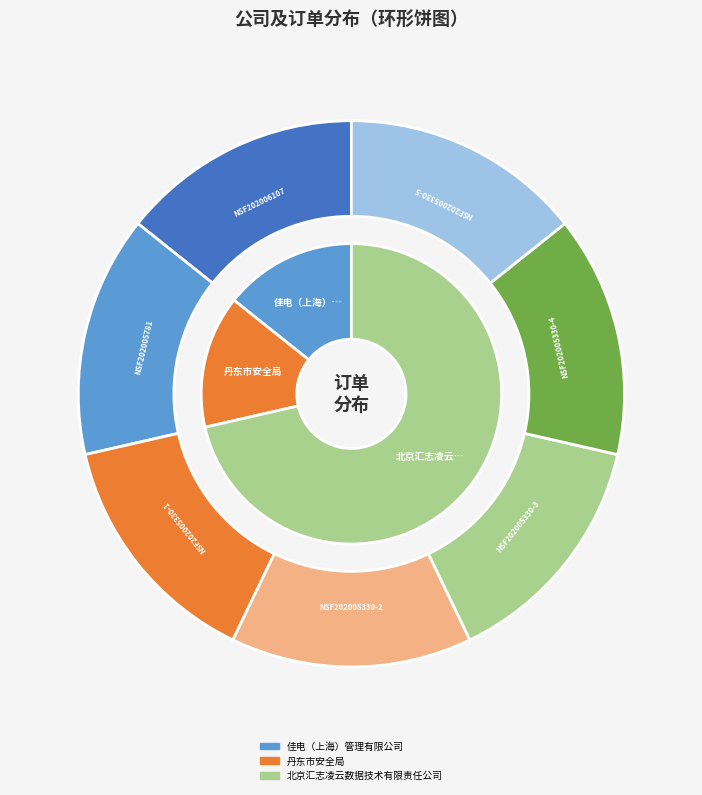

Which slice is the smallest?

佳电（上海）管理有限公司